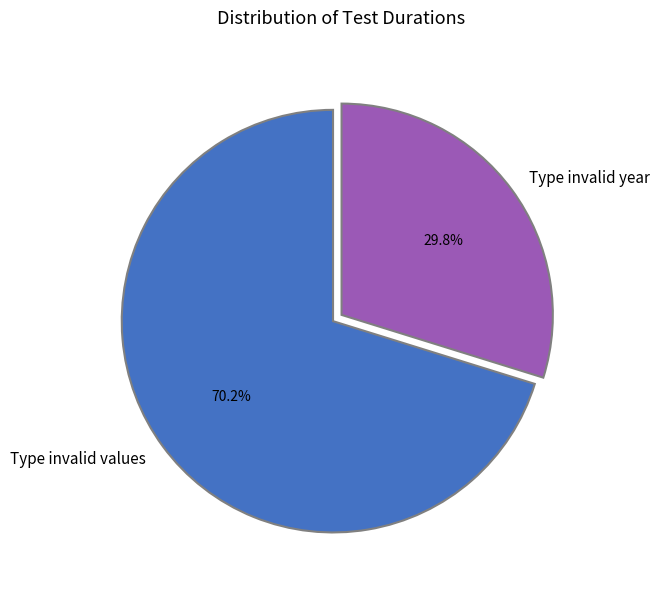

Is it true that Type invalid values is 70% of the pie?

True